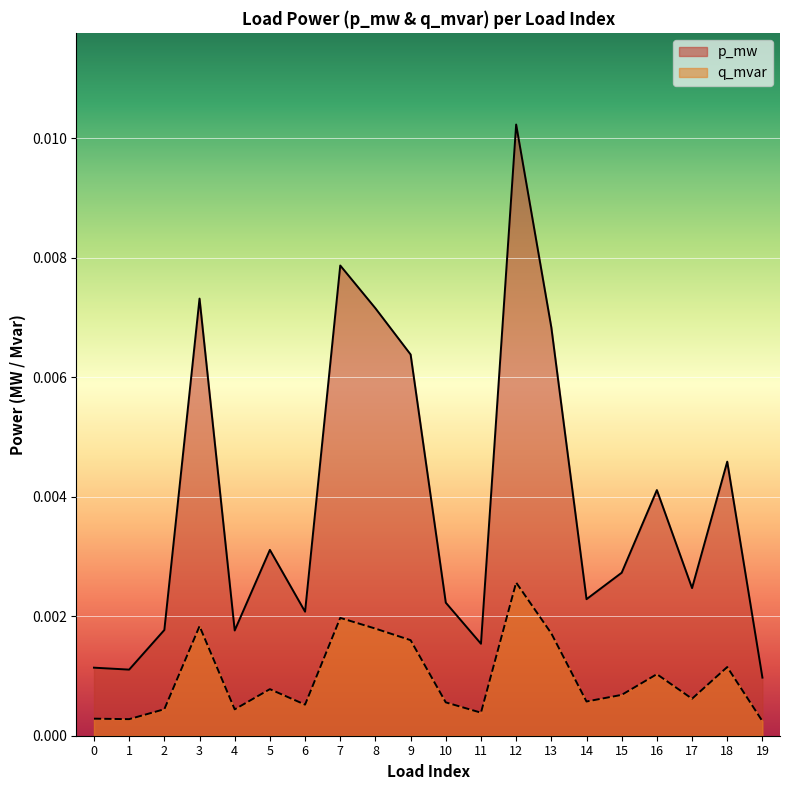

True or false: q_mvar and p_mw intersect in this chart.

False